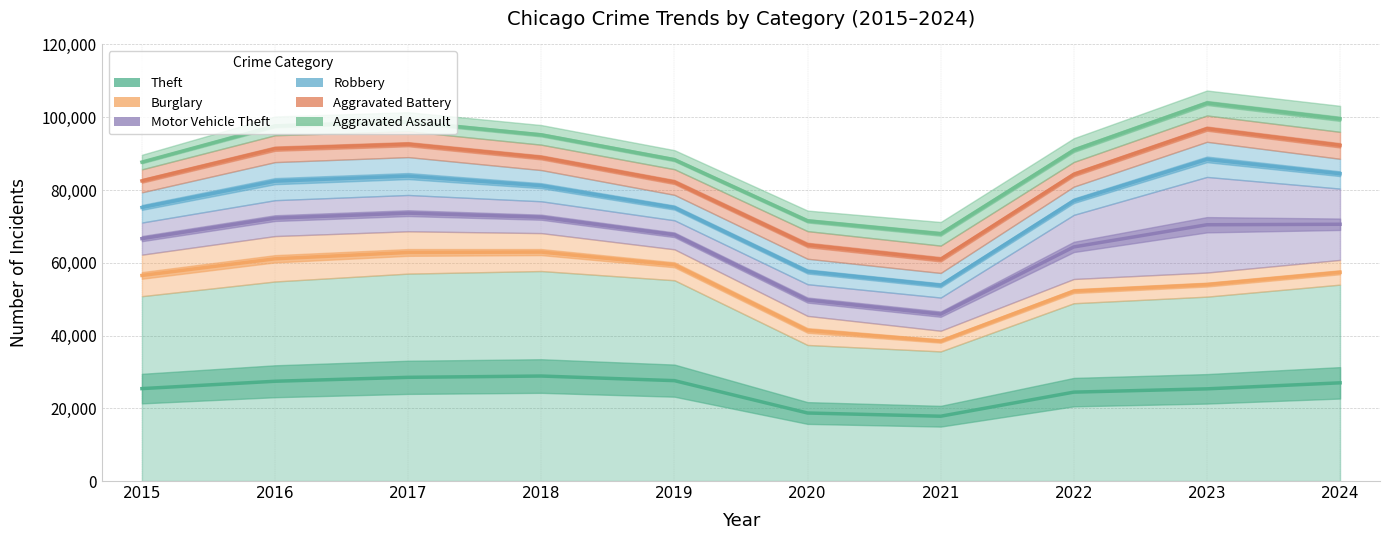

Reading left to right, extract all data points from this chart.

Theft: 50809	54846	57010	57716	55185	37393	35628	48868	50679	53980
Burglary: 11408	12485	11633	10428	8506	7996	5680	6663	6624	6797
Motor Vehicle Theft: 8831	9862	9979	8747	7975	8706	9125	17632	26278	19598
Robbery: 8306	10465	10408	8576	6998	6995	6758	7757	9656	8192
Aggravated Battery: 6312	7384	7117	6982	7045	7598	7519	6781	7238	7413
Aggravated Assault: 4005	5162	5225	5392	5237	5648	6484	6517	6860	7149